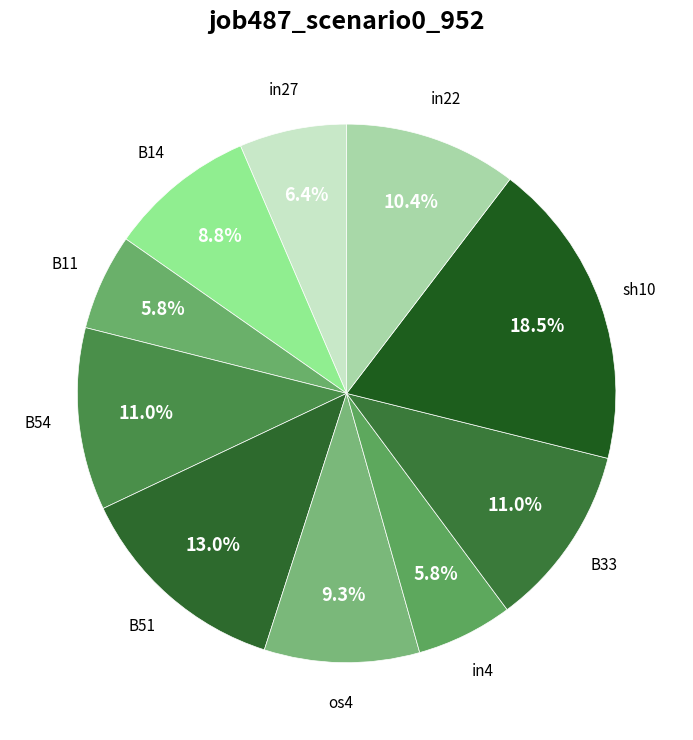

How many slices are in this pie chart?

10